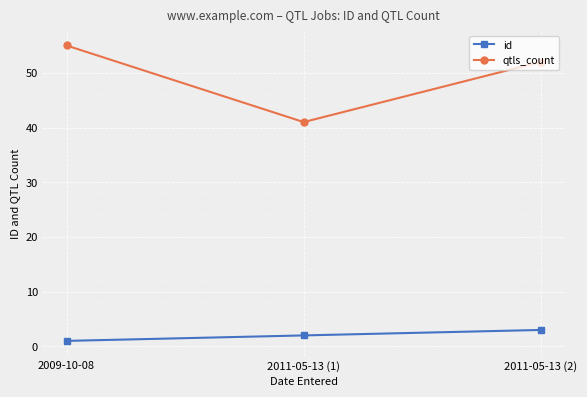

Rank the categories by id value from lowest to highest.

2009-10-08, 2011-05-13 (1), 2011-05-13 (2)